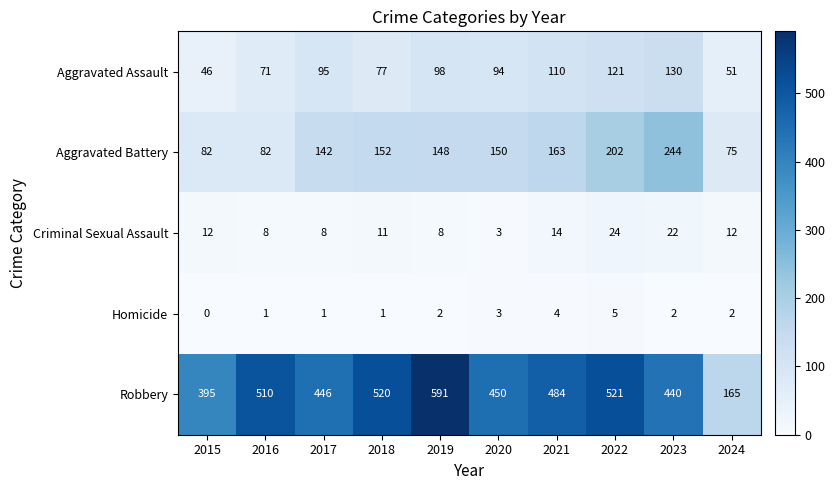

Is it true that Aggravated Assault equals 94 at 2020?

True